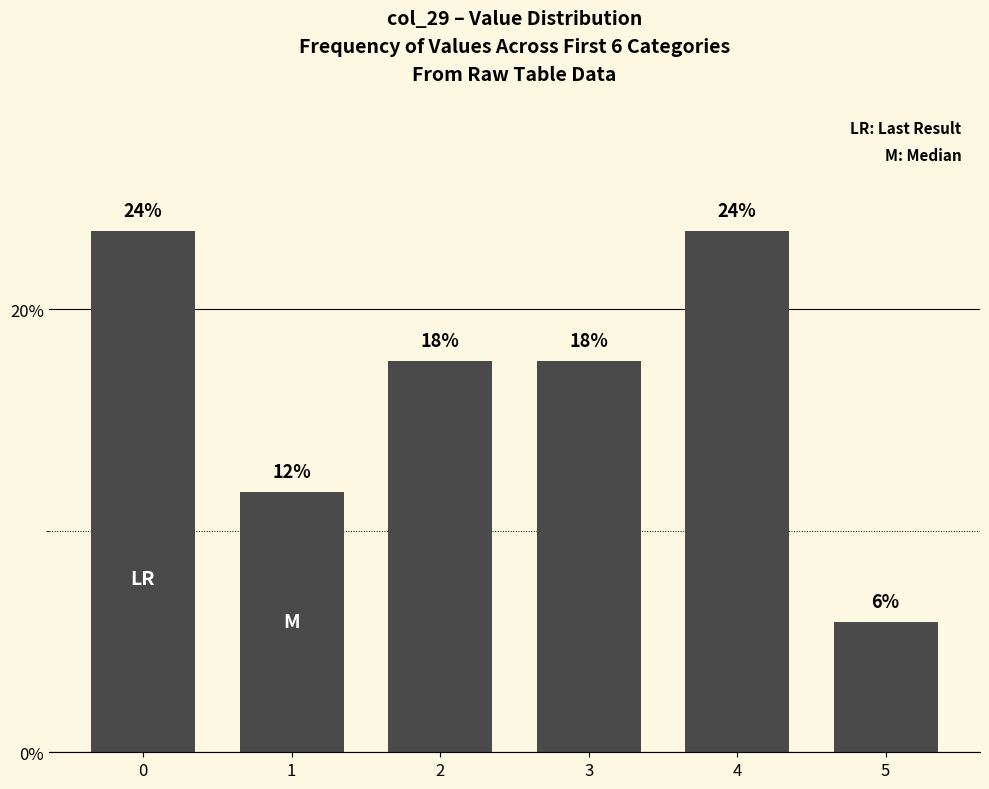

The chart shows a value of 17.6 at 2. True or false?

True